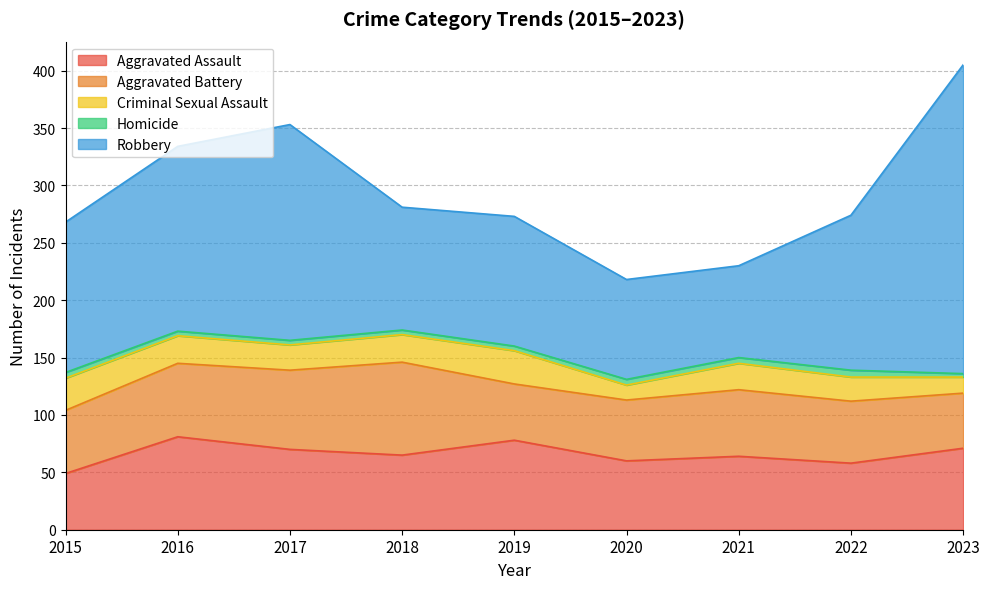

Reading left to right, extract all data points from this chart.

Aggravated Assault: 49	81	70	65	78	60	64	58	71
Aggravated Battery: 55	64	69	81	49	53	58	54	48
Criminal Sexual Assault: 28	24	22	24	29	13	23	21	14
Homicide: 5	4	4	4	4	5	5	6	3
Robbery: 131	161	188	107	113	87	80	135	269